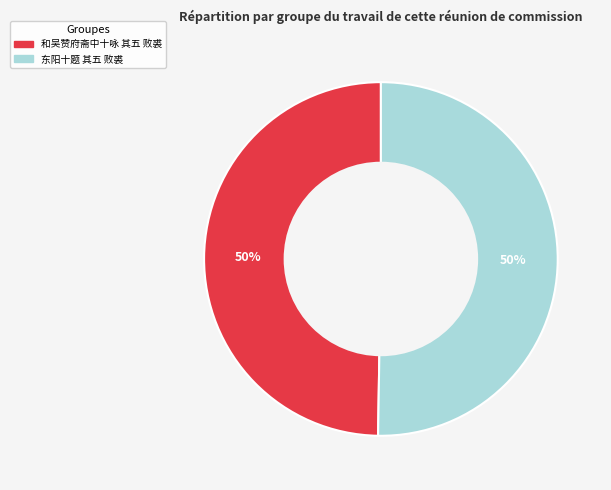

How many segments does this pie chart have?

2